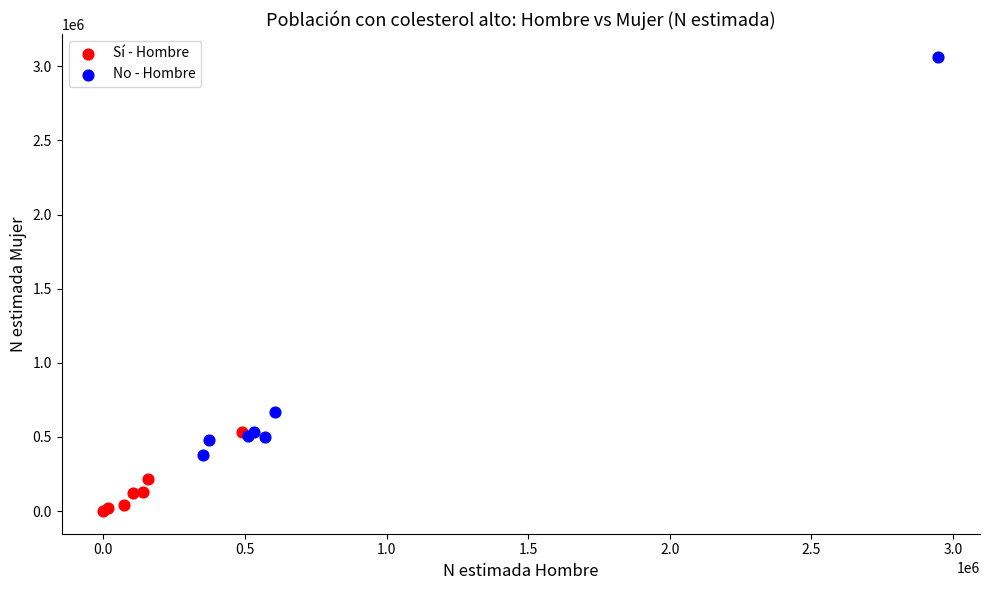

Which series has the widest spread of Y values?

No - Hombre